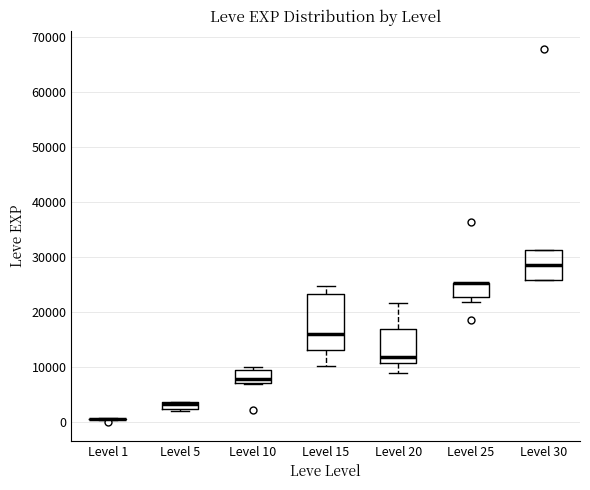

Which box is the tallest, from its lower edge to its upper edge?

Level 15